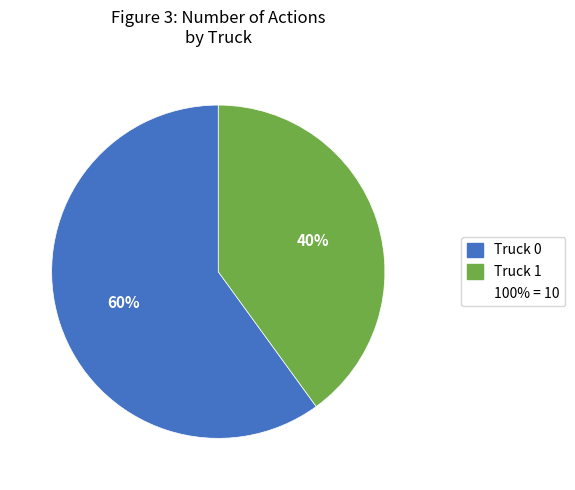

To the nearest percent, what is the average slice percentage?

50%